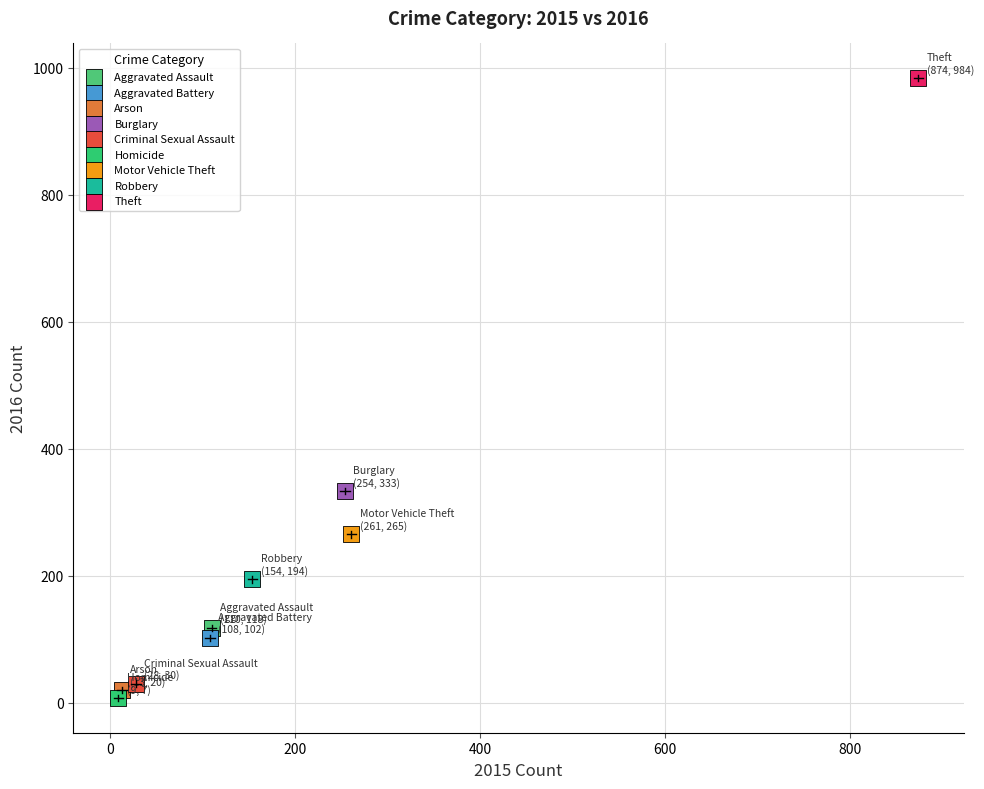

Which series contains the highest Y value?

Theft